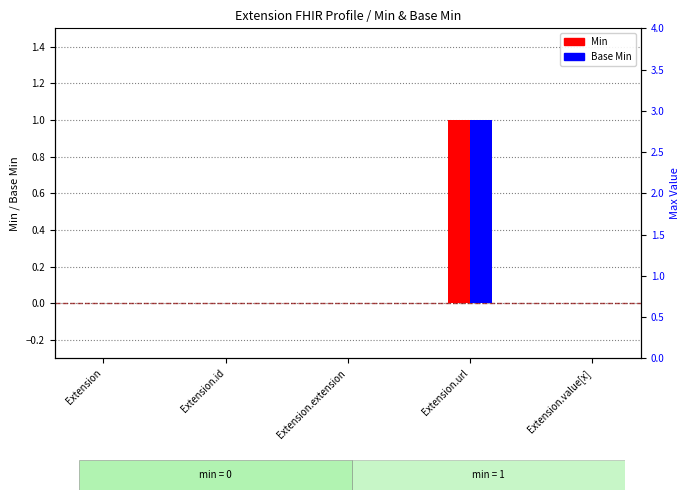

Reading left to right, extract all data points from this chart.

Min: Extension=0	Extension.id=0	Extension.extension=0	Extension.url=1	Extension.value[x]=0
Base Min: Extension=0	Extension.id=0	Extension.extension=0	Extension.url=1	Extension.value[x]=0